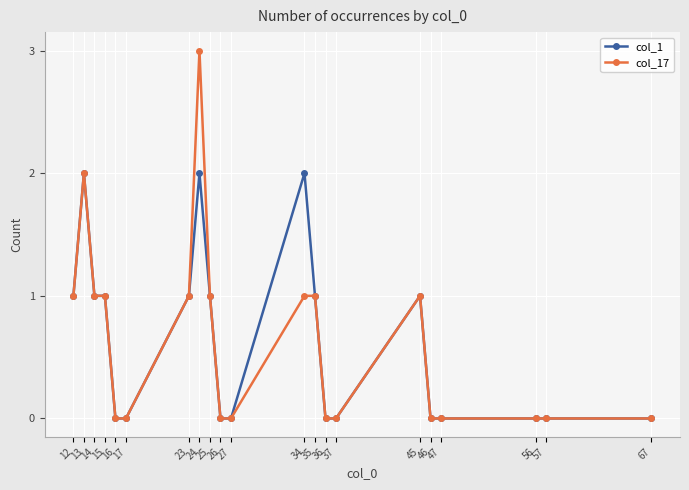

Does the chart display data point markers on the line(s)?

Yes